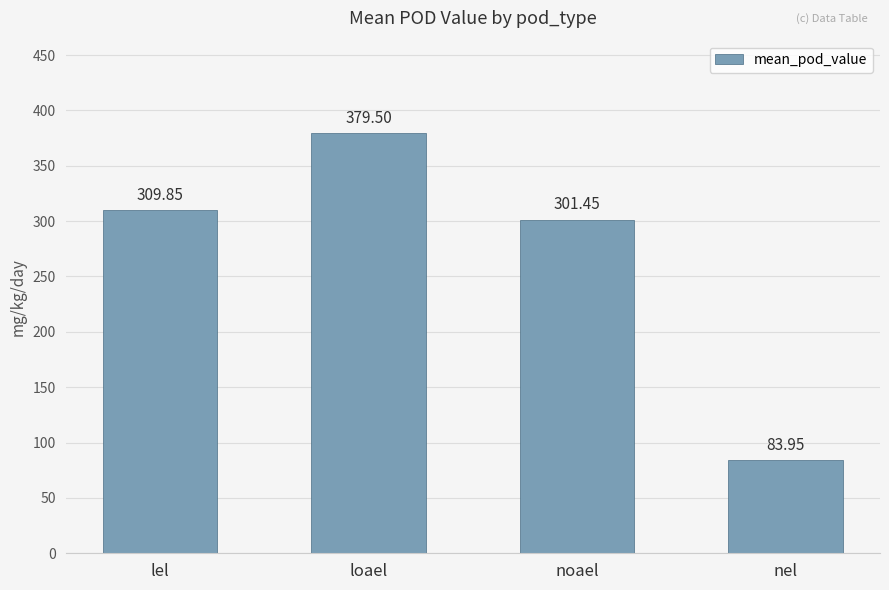

The chart shows a value of 124.1 at lel. True or false?

False